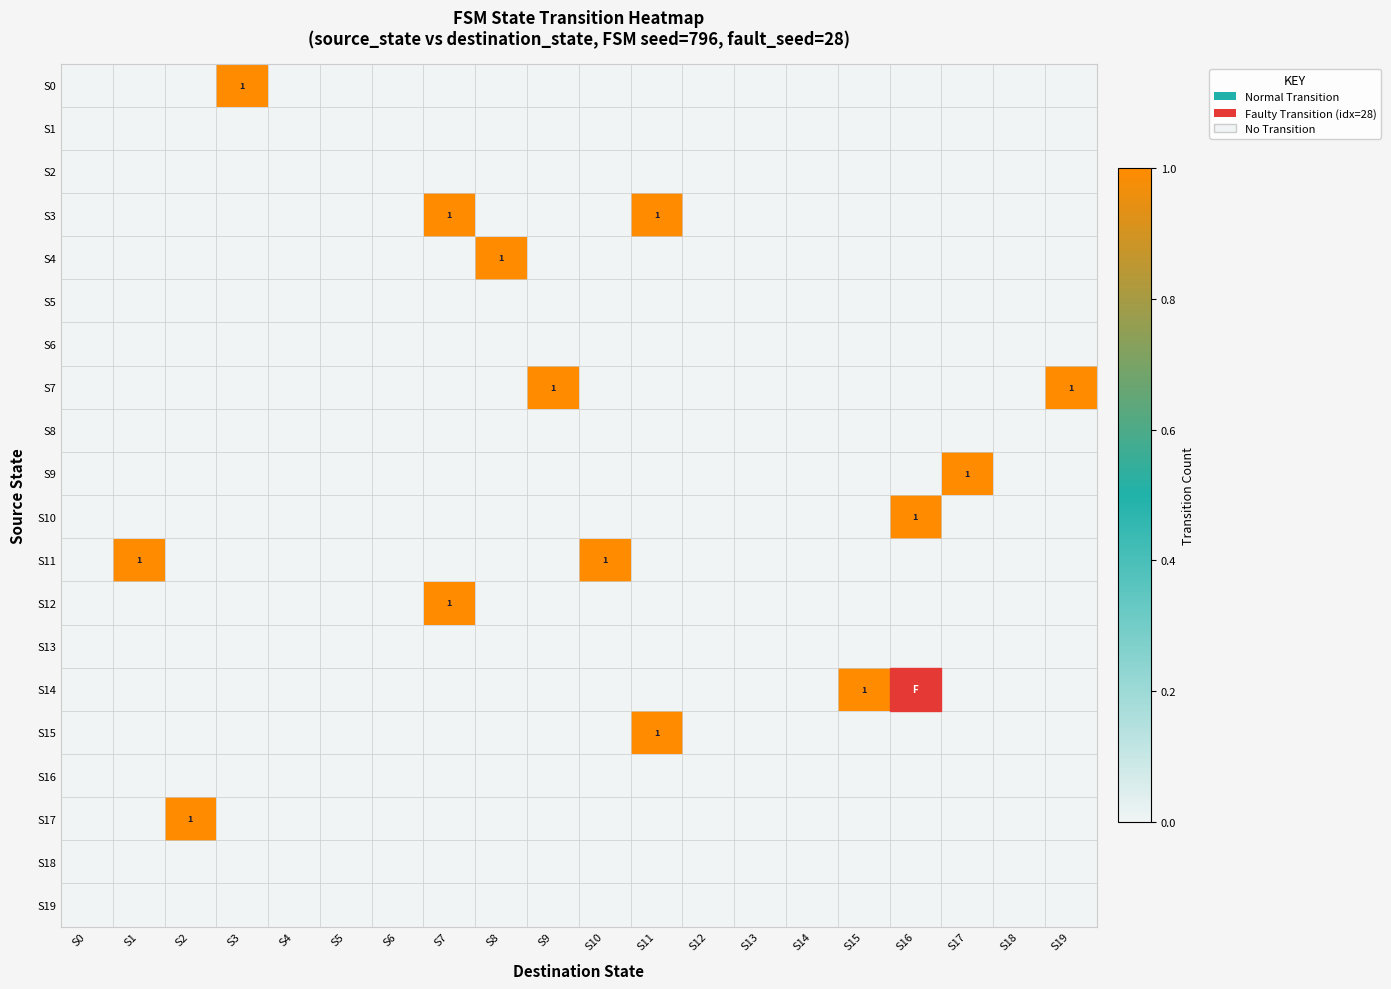

Is it true that S11 equals 0 at S15?

True